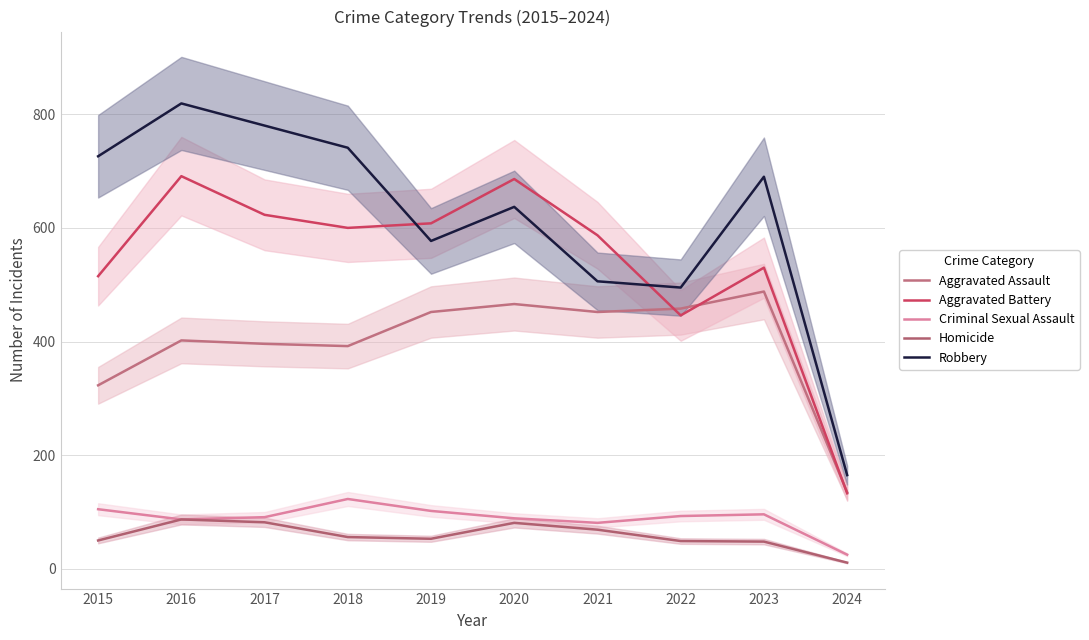

True or false: Homicide and Criminal Sexual Assault intersect in this chart.

False